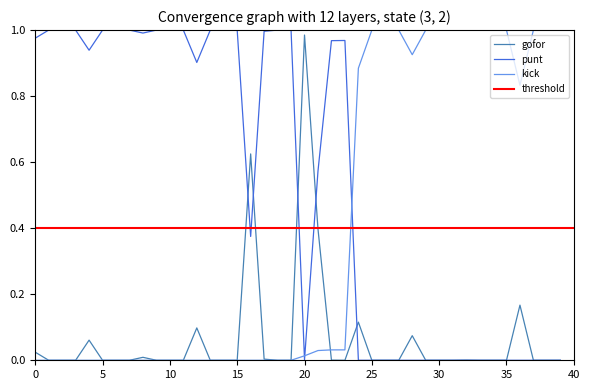

Is it true that kick equals 0.6 at 25?

False